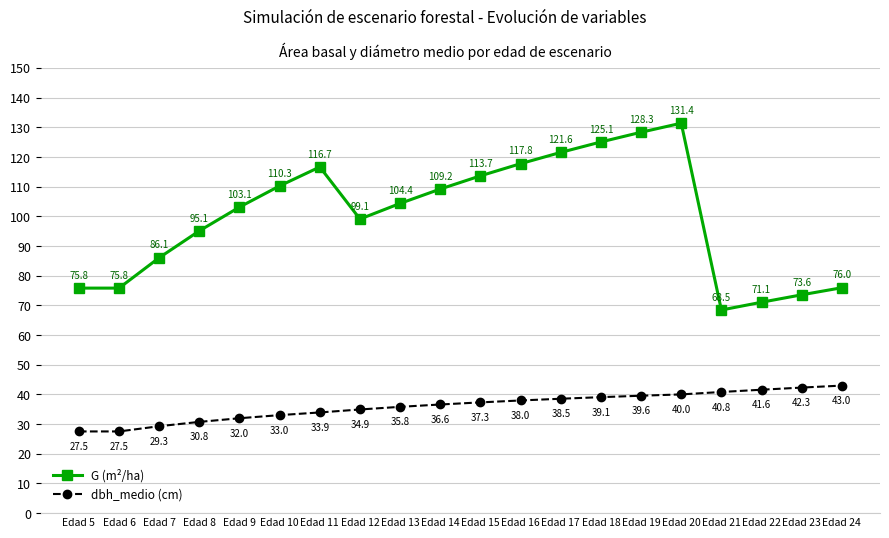

What is the greatest value displayed?

131.4